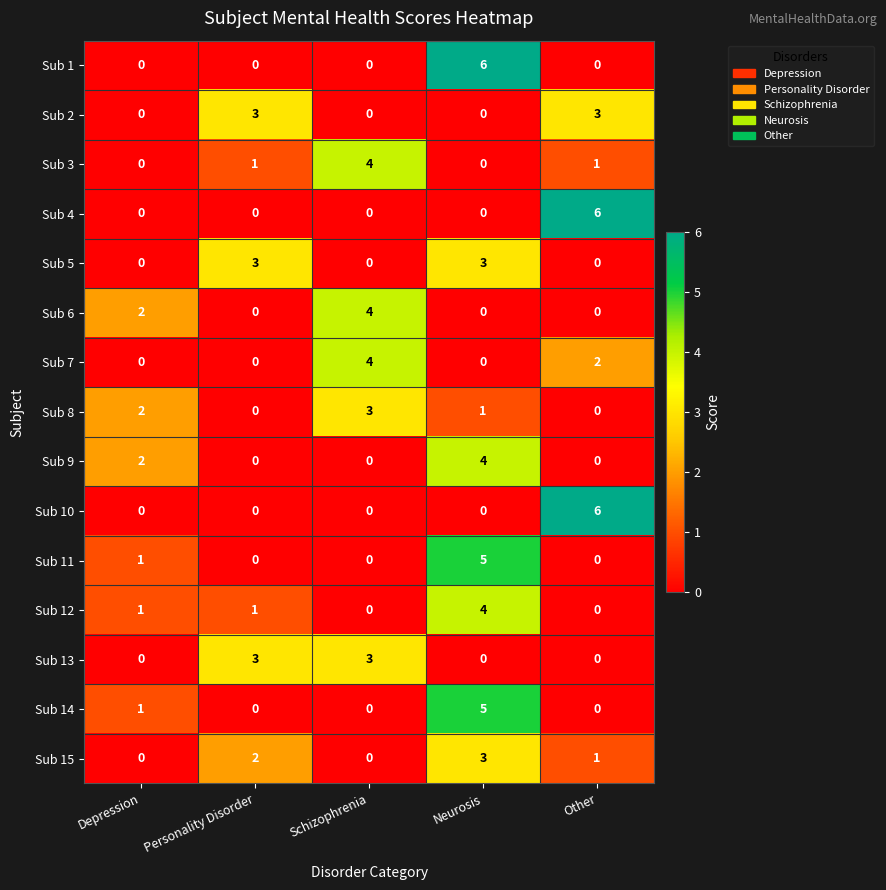

What is the spread (max minus min) of values at Neurosis?

6